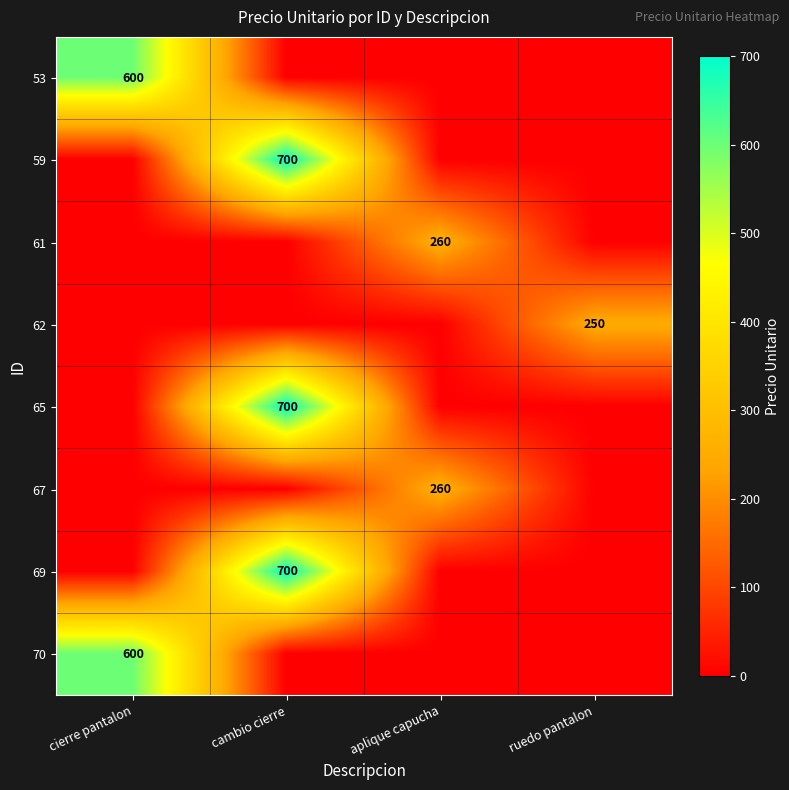

The value of 59 at cambio cierre is 700. True or false?

True